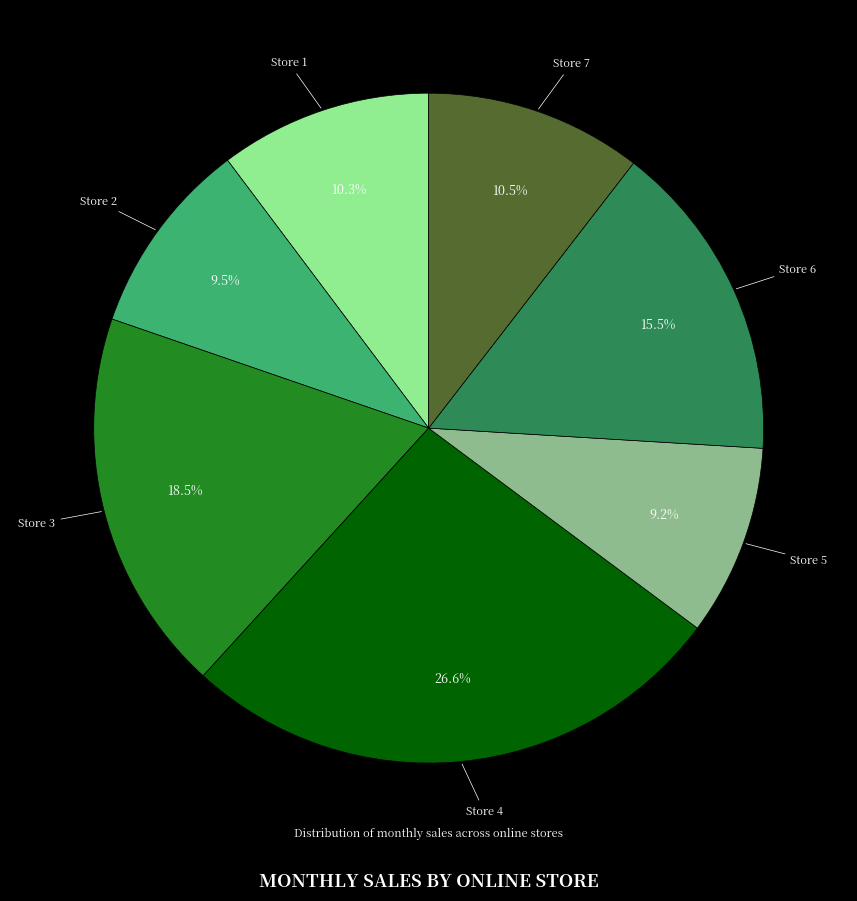

Is there a majority slice in this chart?

No